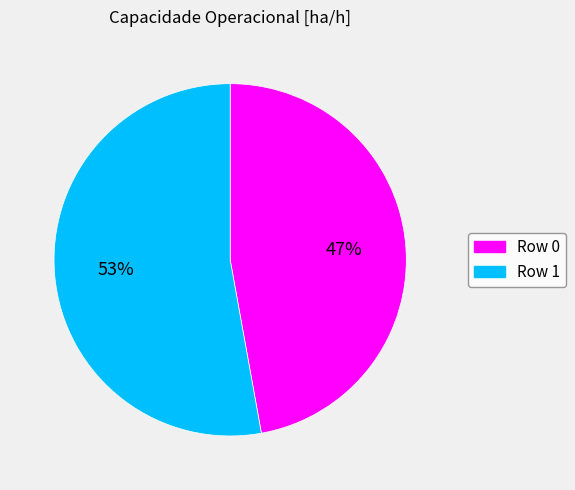

How many slices are in this pie chart?

2